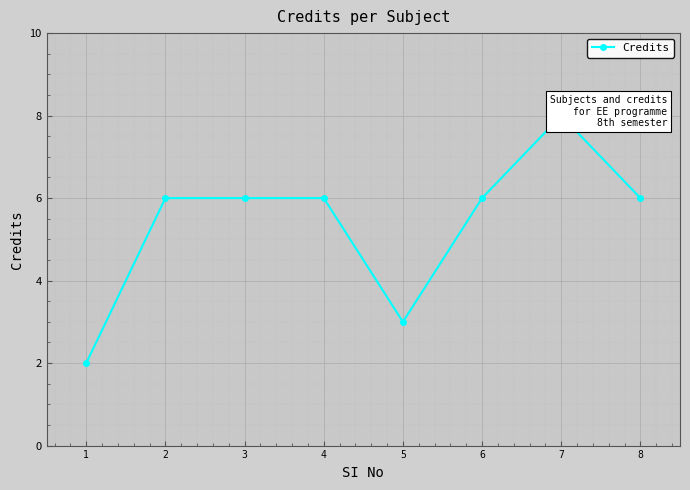

The value at 7 is 4. True or false?

False